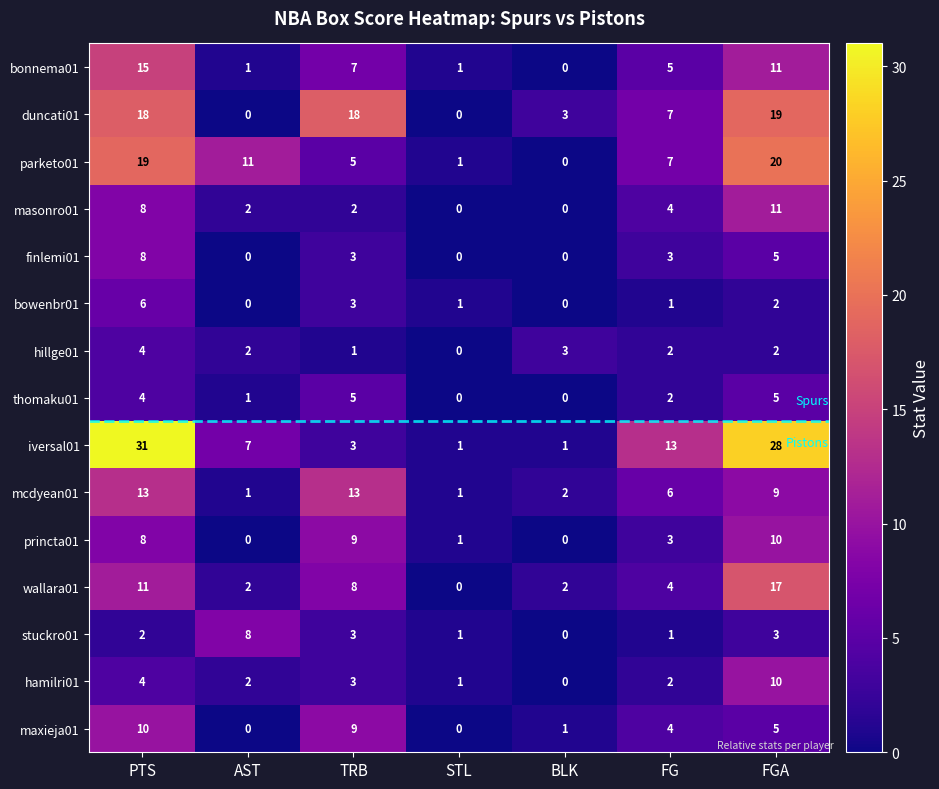

The value of princta01 at TRB is 3. True or false?

False